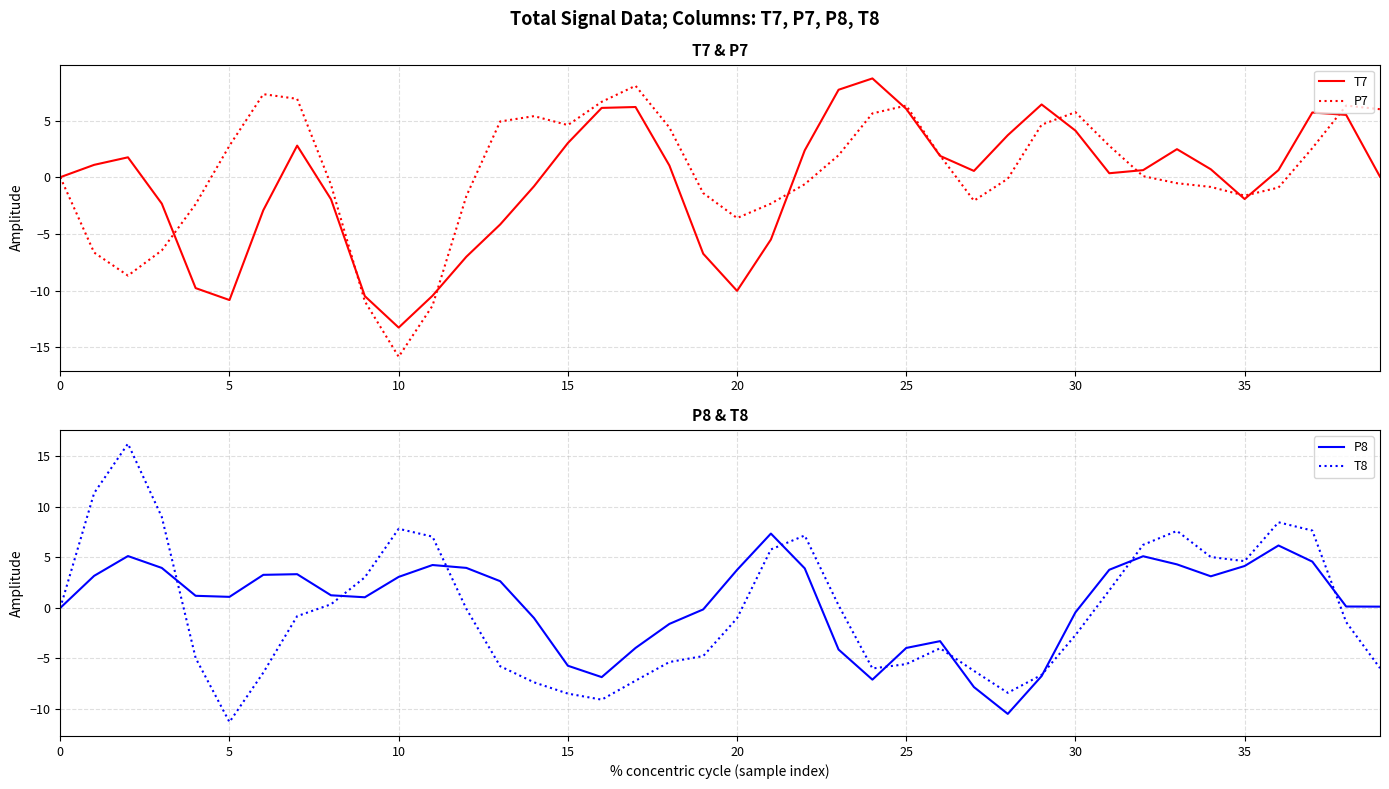

What are all the series names shown in the legend?

T7, P7, P8, T8